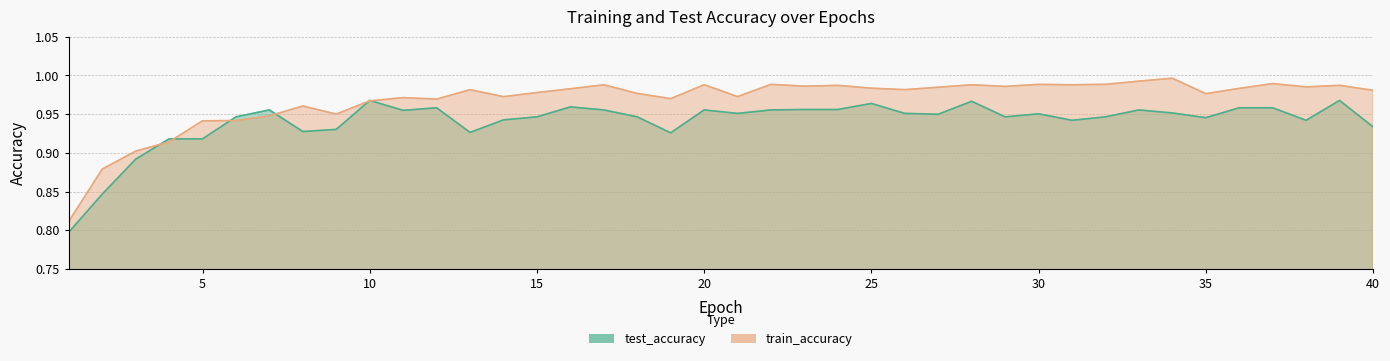

What is the difference between the maximum and minimum values in the train_accuracy series?

0.2